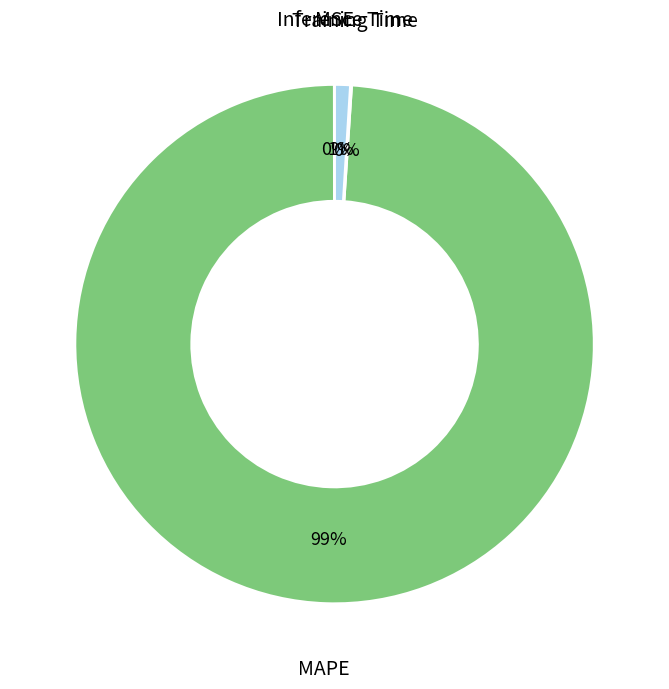

Is there any slice that represents more than half of the pie?

Yes